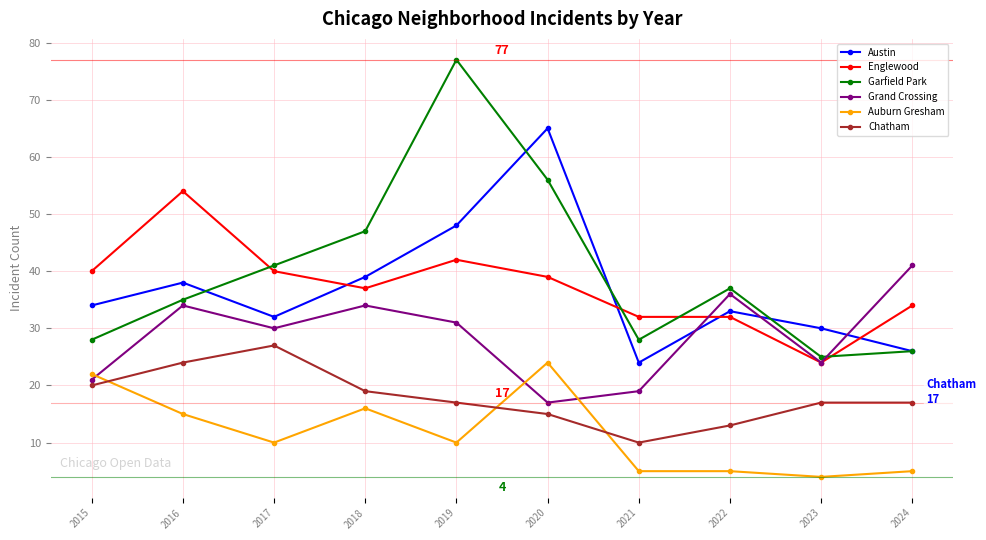

At which category does Chatham reach its first local valley?

2021